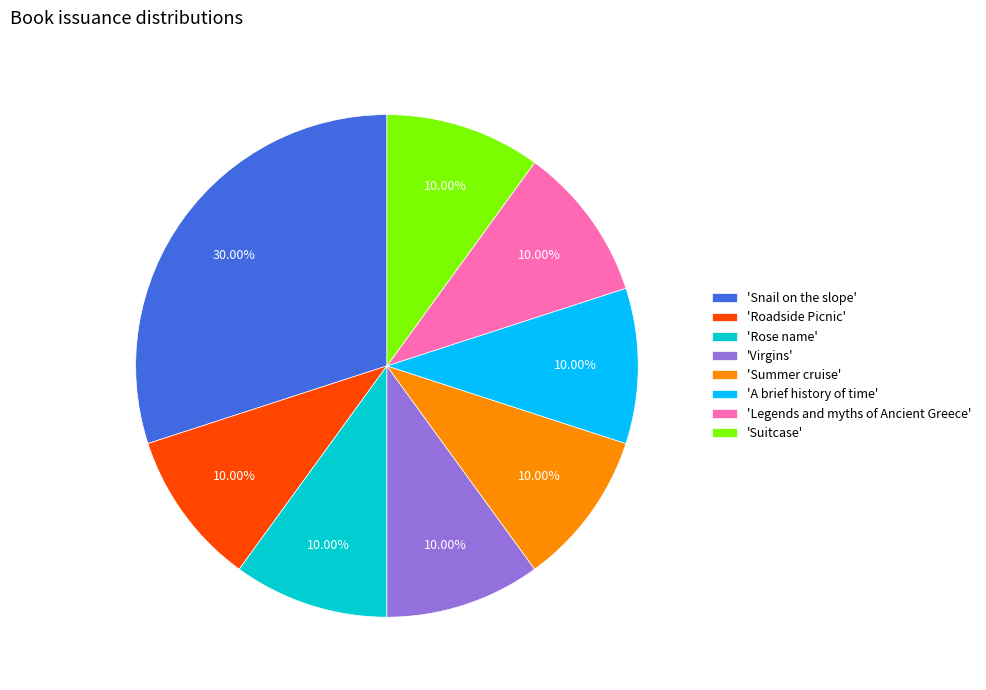

What is the ratio of the value at 'Rose name' to the value at 'Snail on the slope'?

0.3